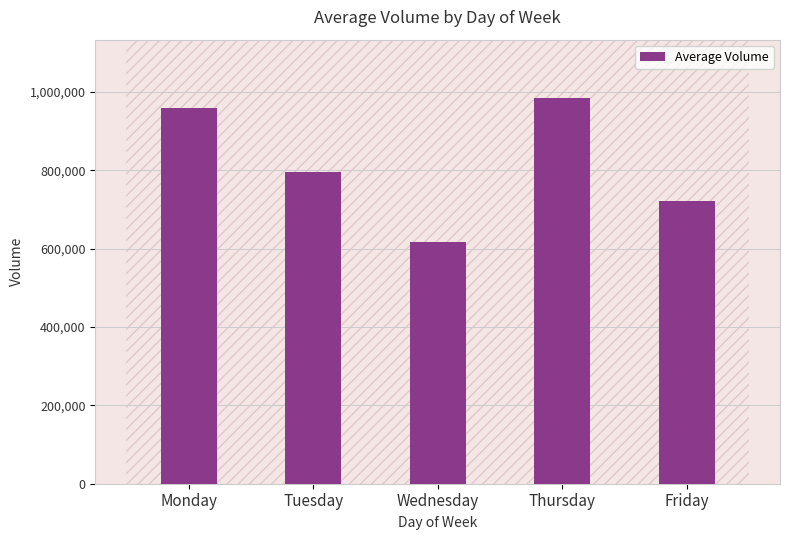

Are the bars horizontal?

No